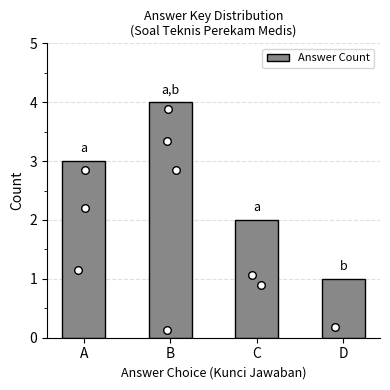

Between D and C, which is larger?

C